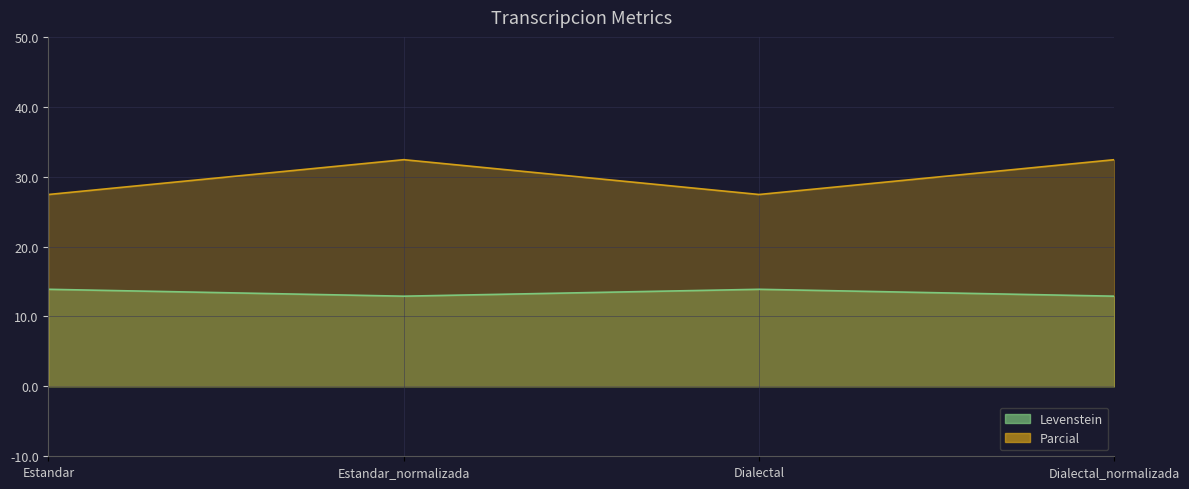

True or false: Parcial and Levenstein cross at least once.

False